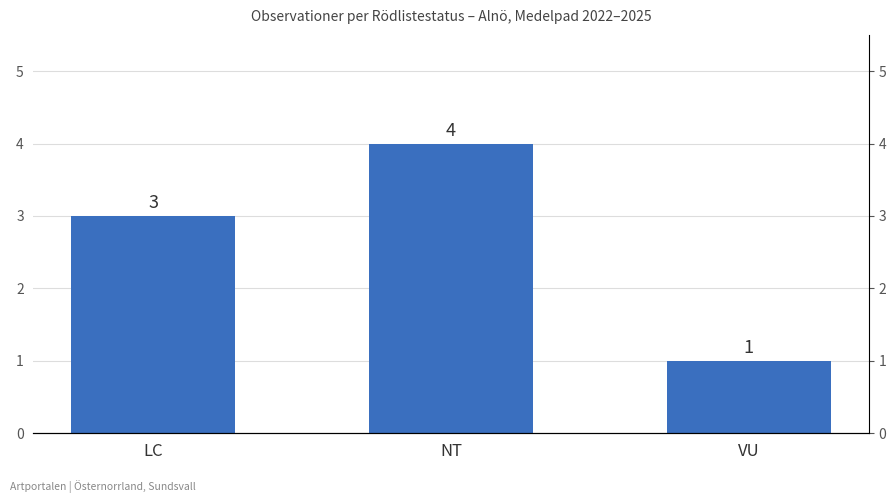

What is the difference between the values at NT and LC?

1